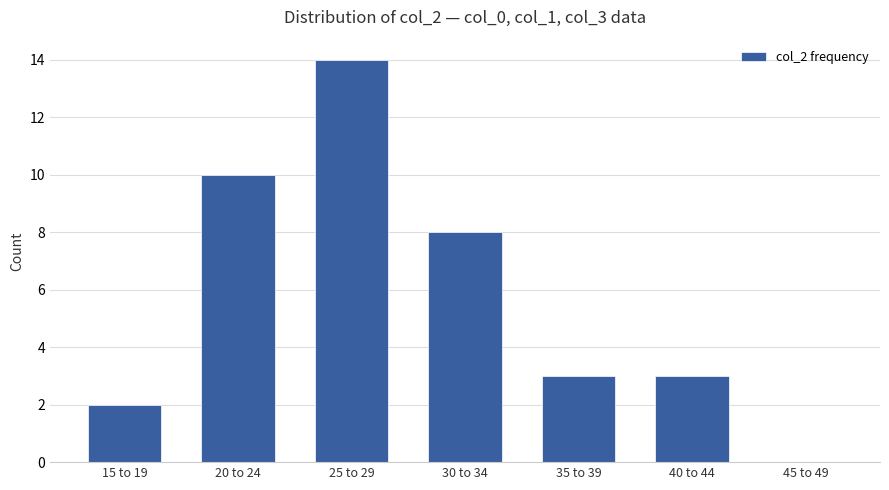

Which has a higher value, 25 to 29 or 35 to 39?

25 to 29